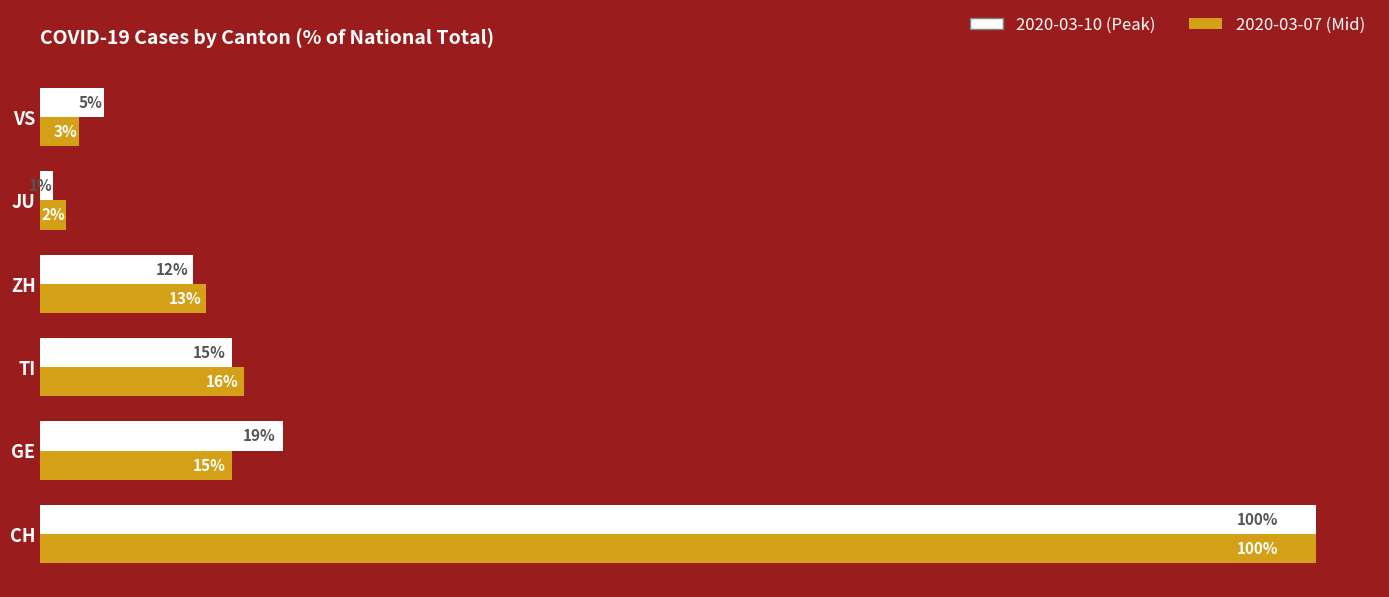

Between CH and VS, which series saw the biggest shift?

2020-03-07 (Mid)